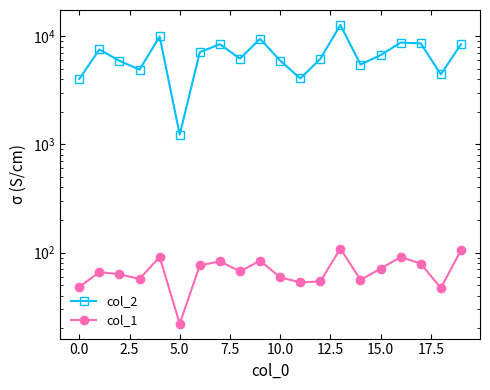

Which has a higher value, 5.0 or 10.0?

10.0